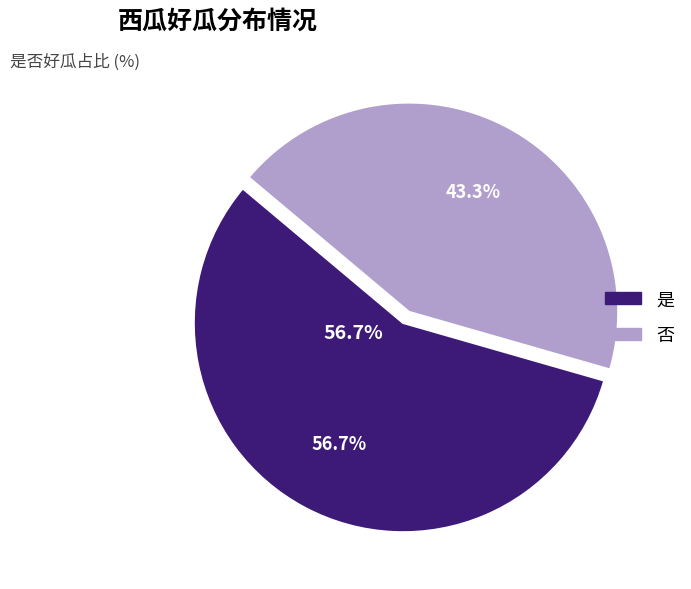

Which category has the smallest portion of the pie?

否